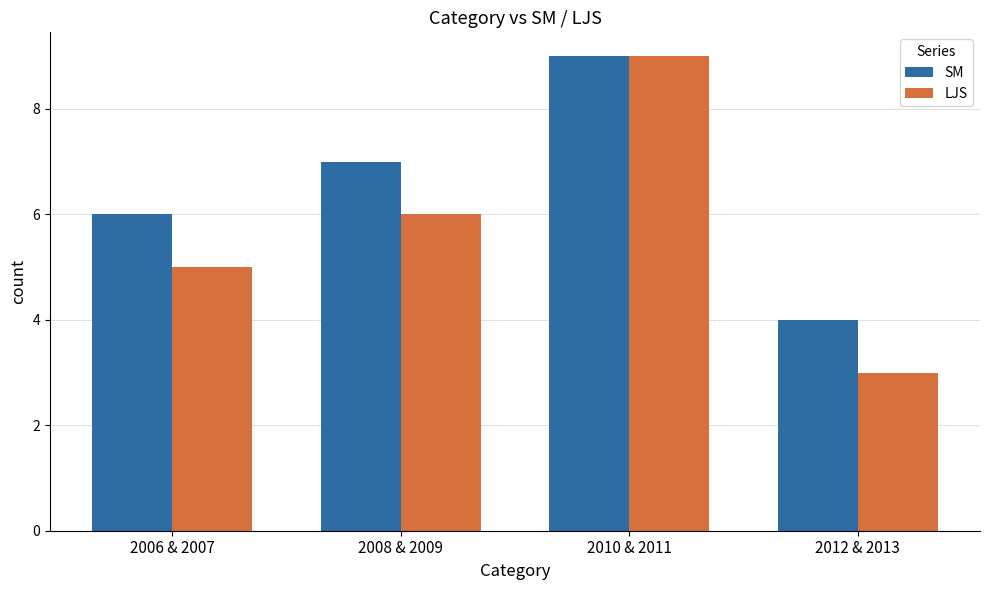

Which series has the widest spread of values?

LJS